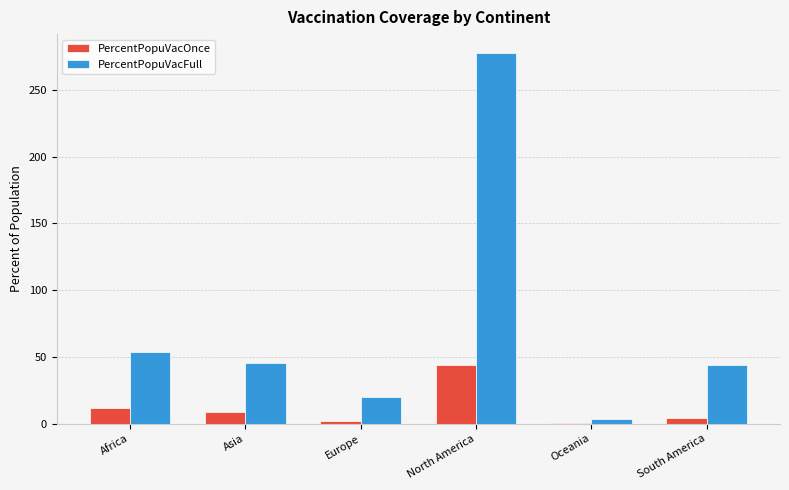

Reading left to right, transcribe all the data shown in this chart.

PercentPopuVacOnce: Africa=11.4	Asia=8.7	Europe=1.7	North America=44.1	Oceania=0.3	South America=3.9
PercentPopuVacFull: Africa=53.9	Asia=45.6	Europe=20.0	North America=277.8	Oceania=3.5	South America=44.2